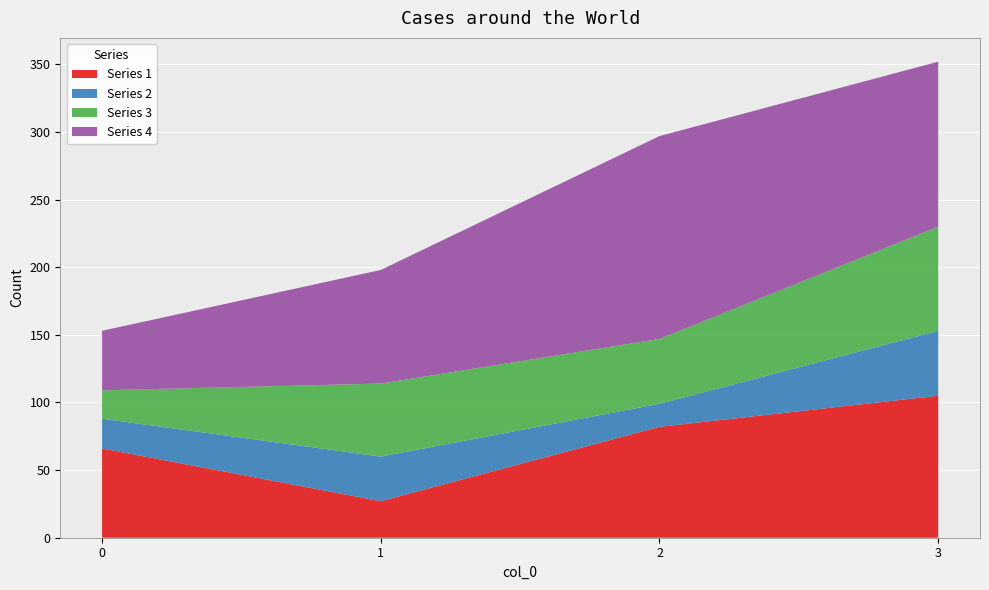

Reading right to left, transcribe all the data shown in this chart.

Series 1: 105	82	27	66
Series 2: 48	17	33	22
Series 3: 77	48	54	21
Series 4: 122	150	84	44